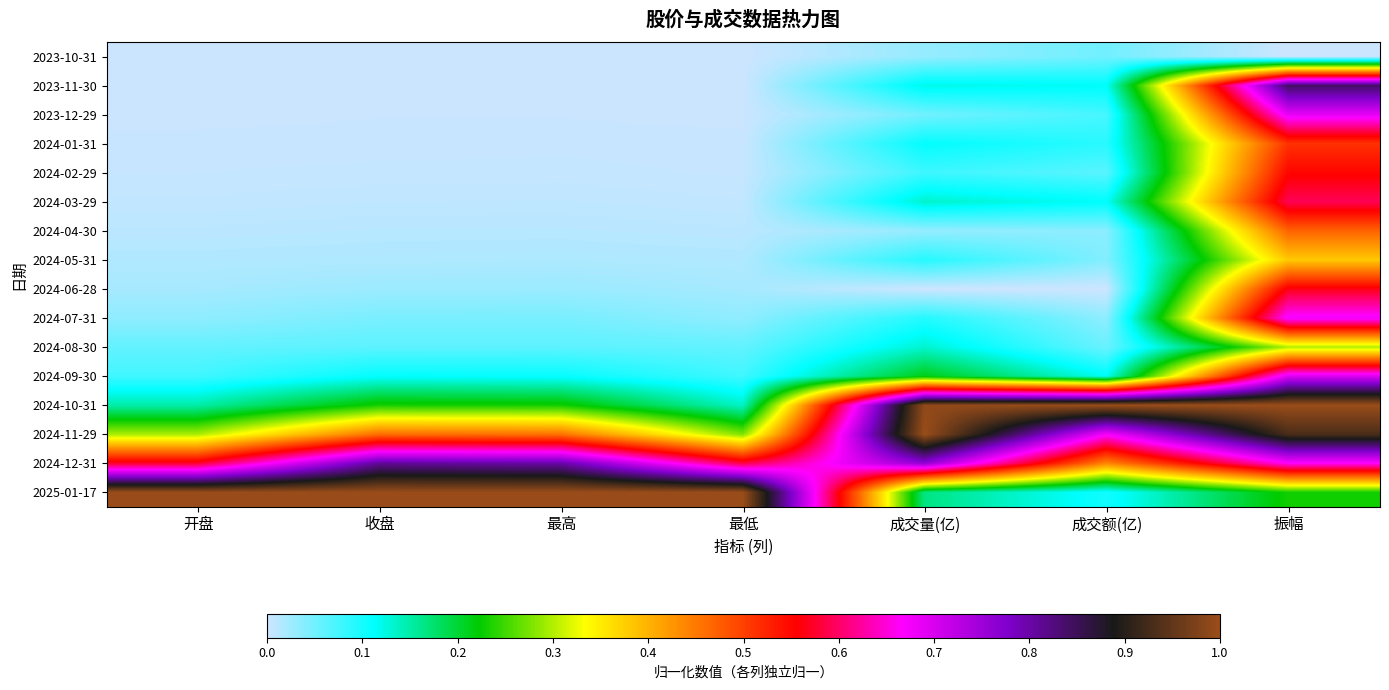

List the series in order of their peak value, highest first.

2024-10-31, 2024-11-29, 2025-01-17, 2023-11-30, 2024-12-31, 2024-09-30, 2023-12-29, 2024-07-31, 2024-03-29, 2024-06-28, 2024-02-29, 2024-01-31, 2024-04-30, 2024-05-31, 2024-08-30, 2023-10-31